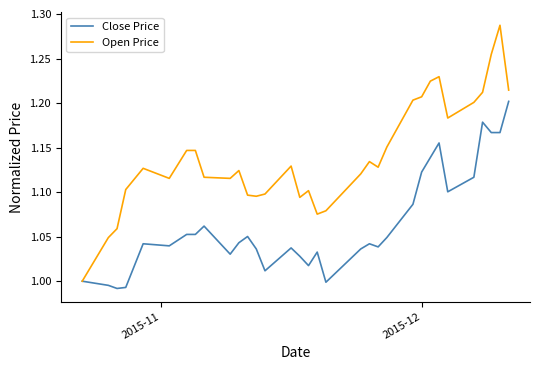

Rank the series by their average value, from lowest to highest.

Close Price, Open Price